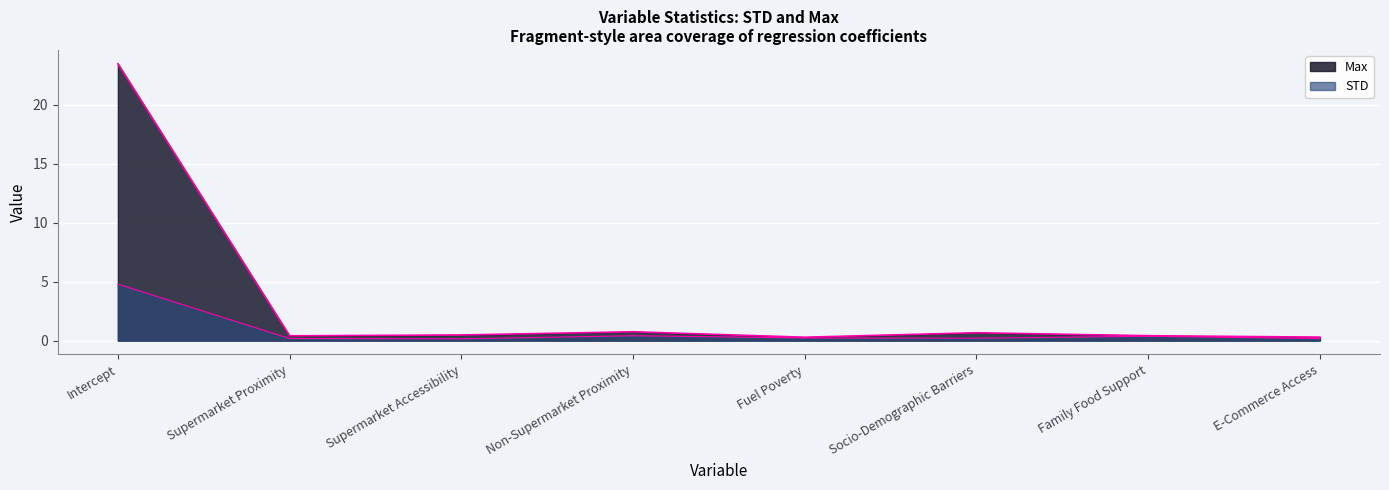

What is the difference between the highest and lowest values at Socio-Demographic Barriers?

0.5